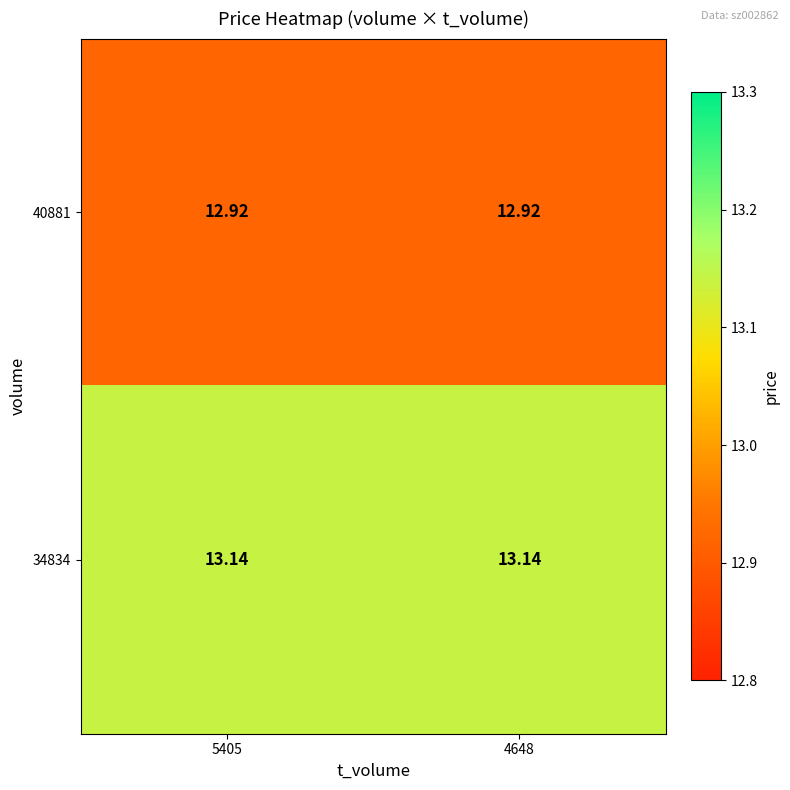

Is the value of 40881 at 5405 greater than the value of 34834 at 5405?

No